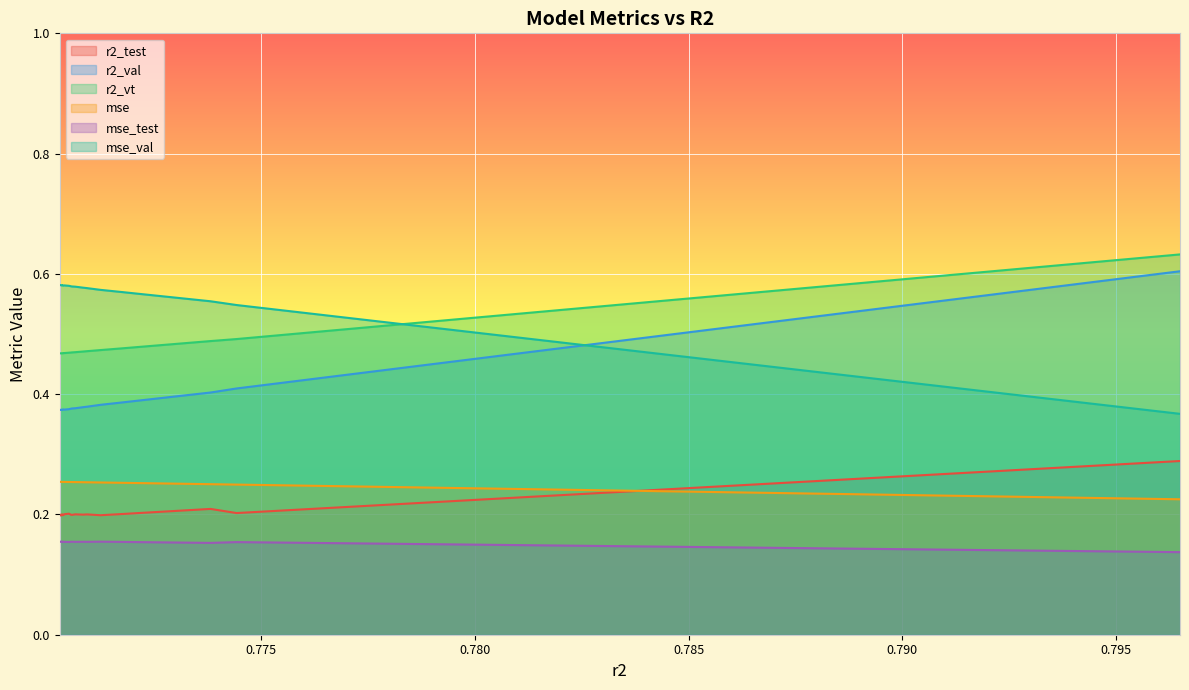

How many times do mse_val and r2_val cross each other?

1